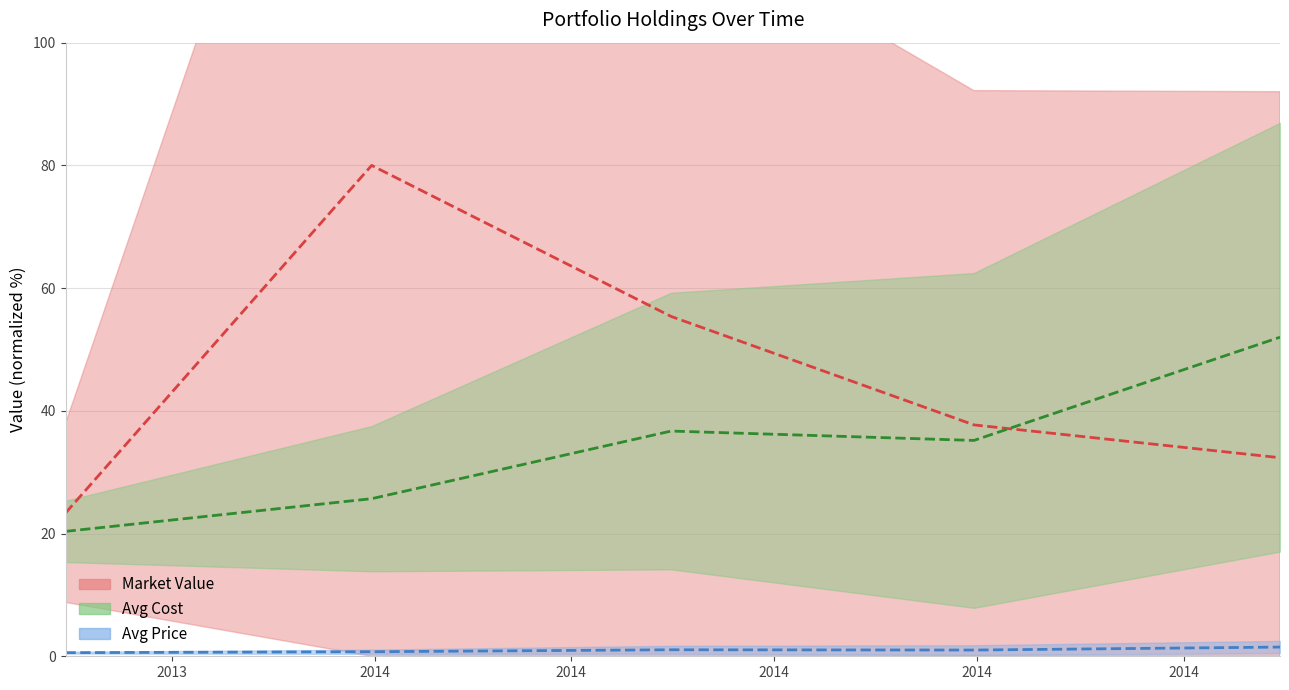

True or false: Avg Cost and Avg Price intersect in this chart.

False